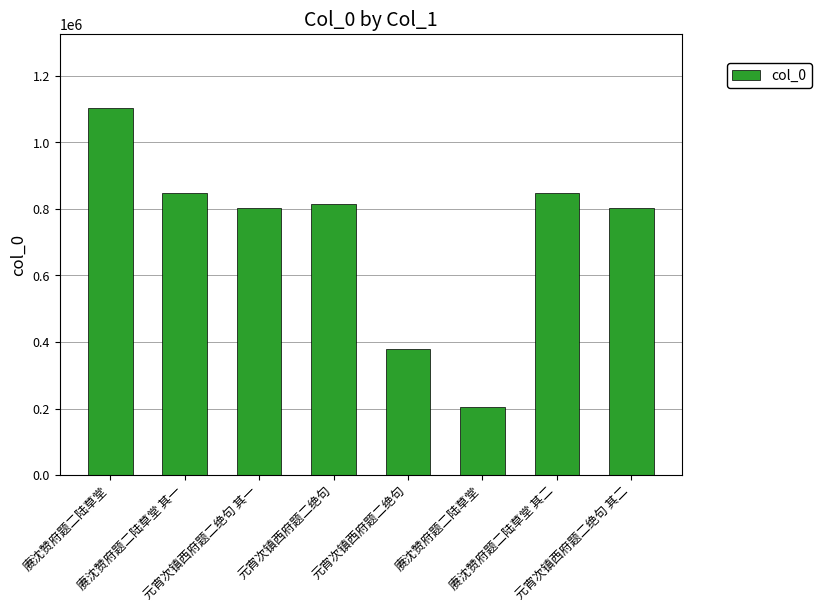

Reading left to right, extract all data points from this chart.

1104787	848911	804347	815328	380453	205335	849232	804348